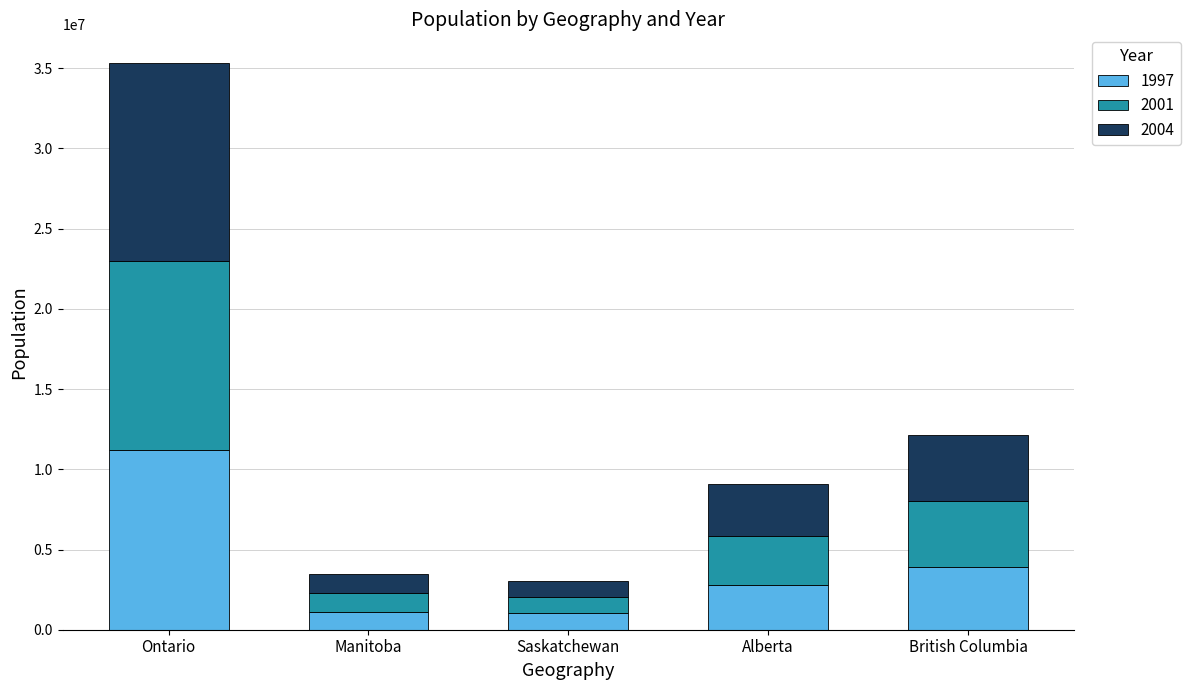

What is the minimum value for 1997?

1017683